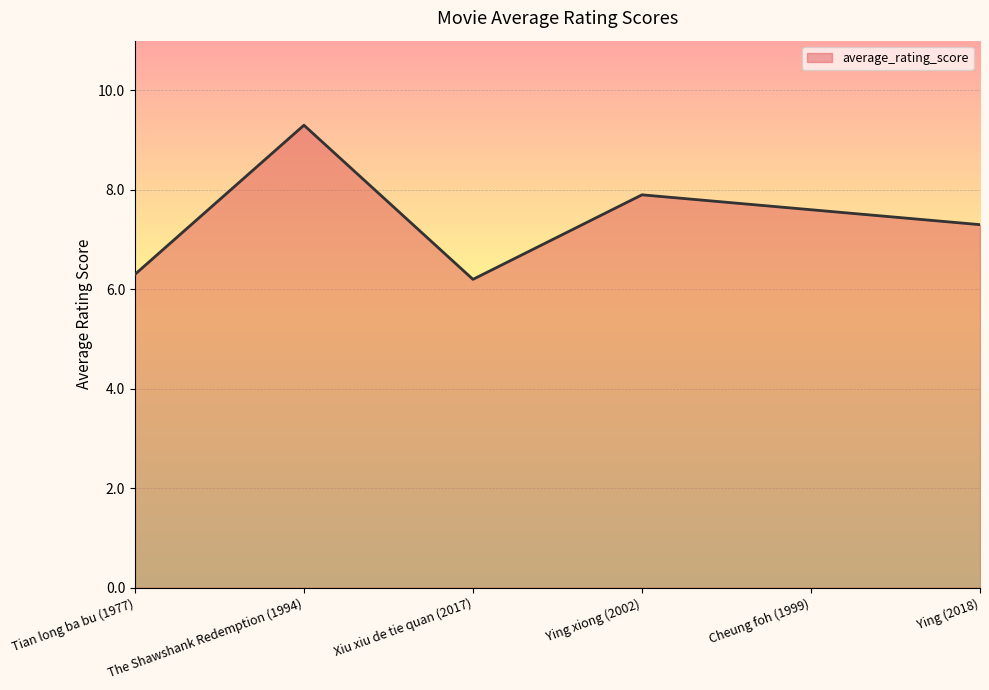

Reading left to right, what are all the values shown in this chart?

Tian long ba bu (1977)=6.3	The Shawshank Redemption (1994)=9.3	Xiu xiu de tie quan (2017)=6.2	Ying xiong (2002)=7.9	Cheung foh (1999)=7.6	Ying (2018)=7.3